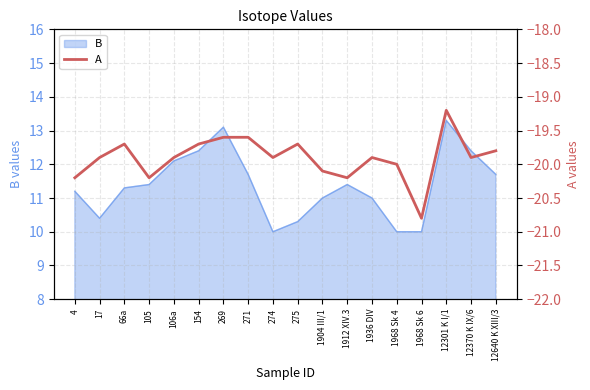

How many points are higher than both their immediate neighbors (excluding endpoints)?

4